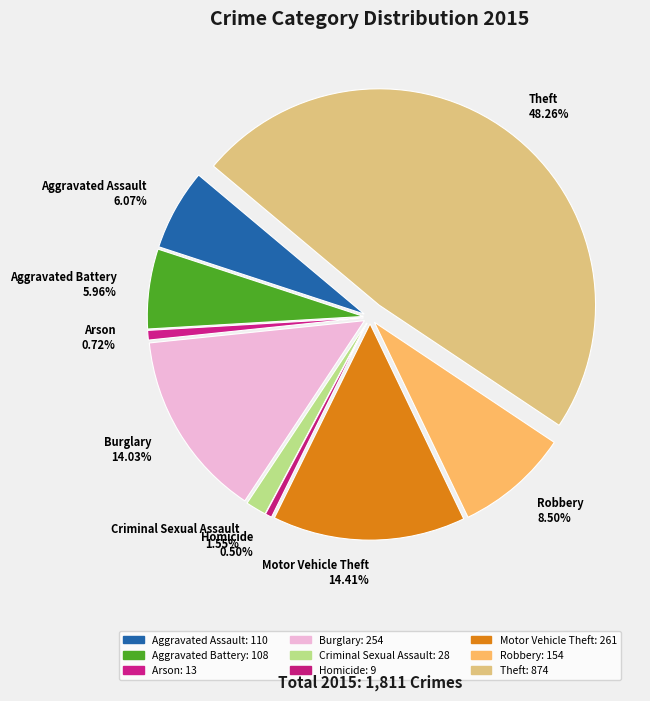

Rank the categories by value from highest to lowest.

Theft, Motor Vehicle Theft, Burglary, Robbery, Aggravated Assault, Aggravated Battery, Criminal Sexual Assault, Arson, Homicide